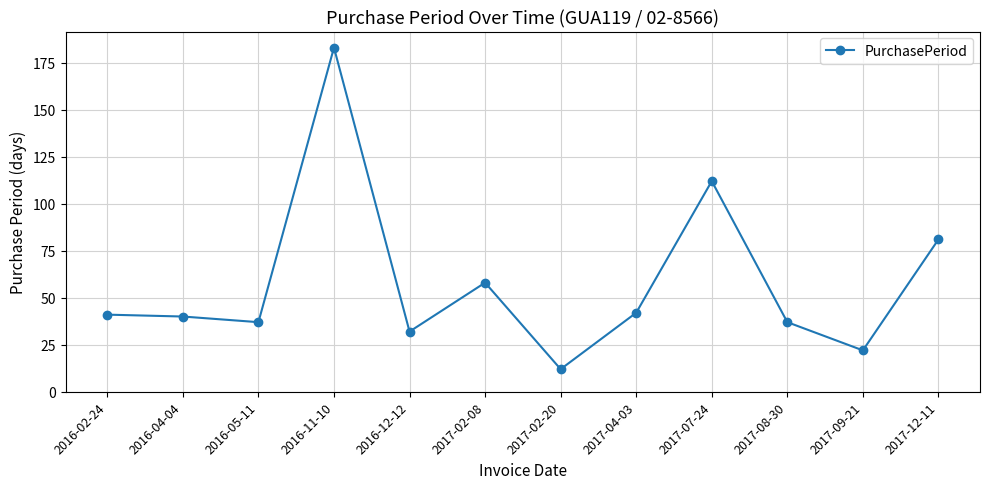

What is the sum of all values?

697